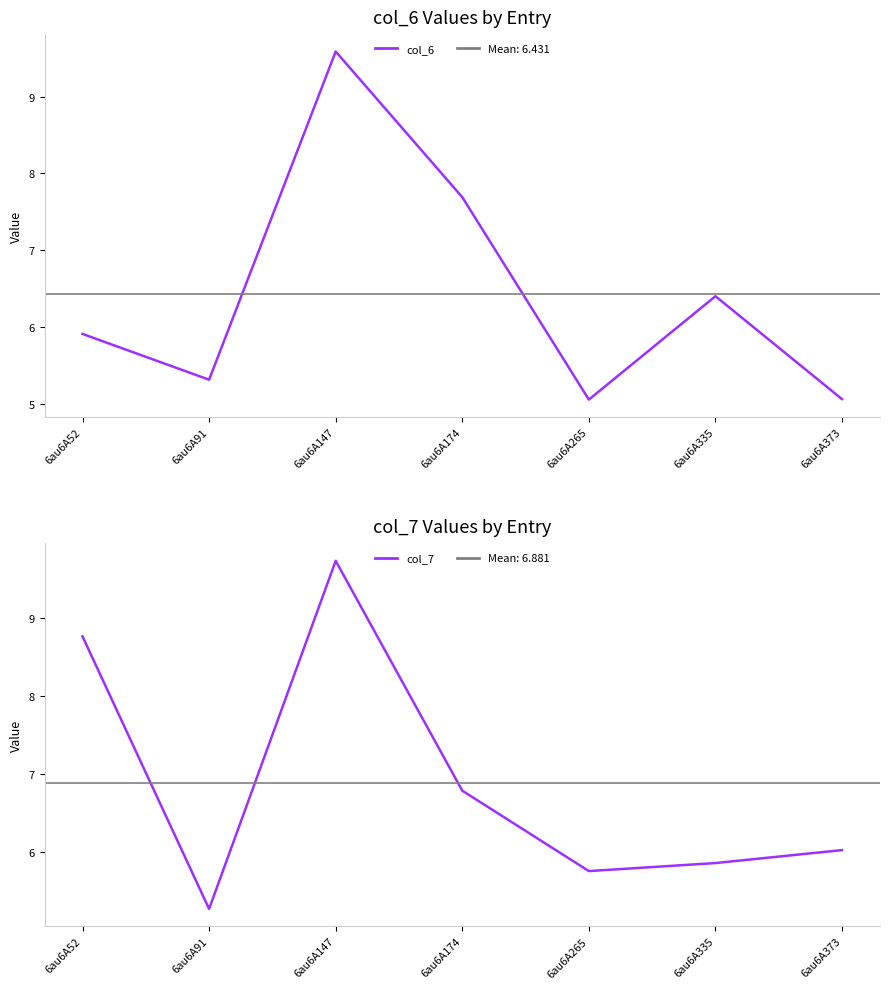

True or false: col_6 and col_7 intersect in this chart.

True